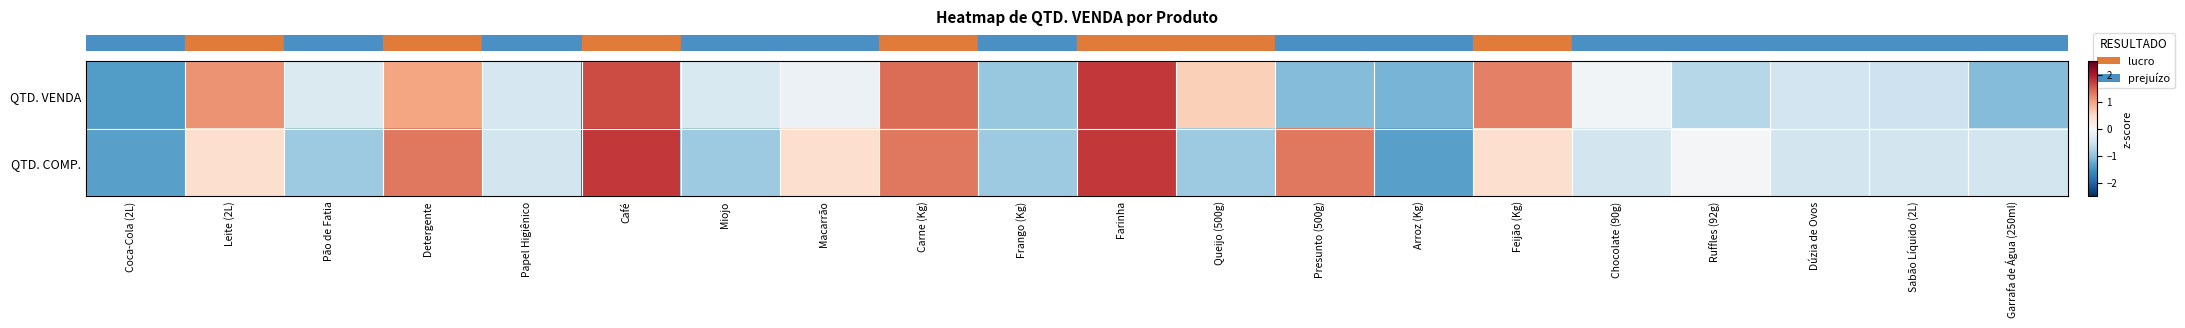

Reading left to right, extract all data points from this chart.

row_0: Coca-Cola (2L)=-1.4	Leite (2L)=1.1	Pão de Fatia=-0.4	Detergente=1.0	Papel Higiênico=-0.4	Café=1.6	Miojo=-0.4	Macarrão=-0.1	Carne (Kg)=1.4	Frango (Kg)=-1.0	Farinha=1.8	Queijo (500g)=0.6	Presunto (500g)=-1.1	Arroz (Kg)=-1.2	Feijão (Kg)=1.3	Chocolate (90g)=-0.1	Ruffles (92g)=-0.7	Dúzia de Ovos=-0.5	Sabão Líquido (2L)=-0.5	Garrafa de Água (250ml)=-1.1
row_1: Coca-Cola (2L)=-1.4	Leite (2L)=0.4	Pão de Fatia=-0.9	Detergente=1.3	Papel Higiênico=-0.5	Café=1.8	Miojo=-0.9	Macarrão=0.4	Carne (Kg)=1.3	Frango (Kg)=-0.9	Farinha=1.8	Queijo (500g)=-0.9	Presunto (500g)=1.3	Arroz (Kg)=-1.4	Feijão (Kg)=0.4	Chocolate (90g)=-0.5	Ruffles (92g)=-0.0	Dúzia de Ovos=-0.5	Sabão Líquido (2L)=-0.5	Garrafa de Água (250ml)=-0.5